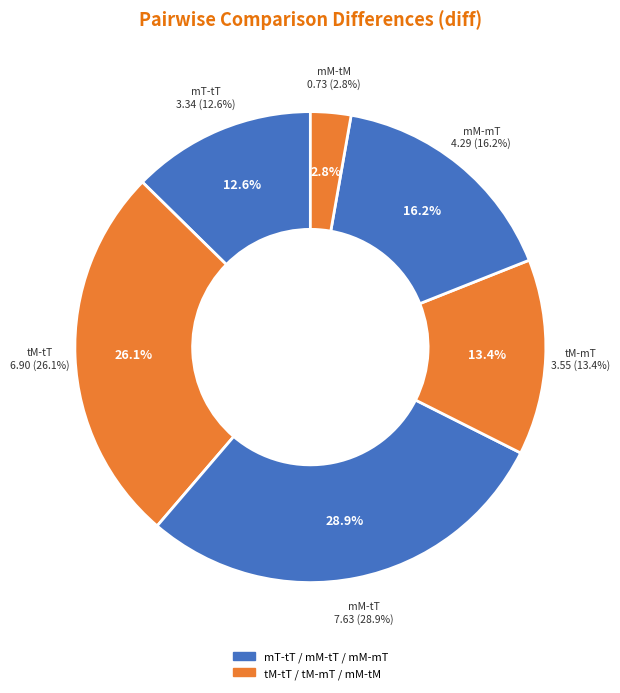

What percentage is the mM-mT slice, to the nearest percent?

16%